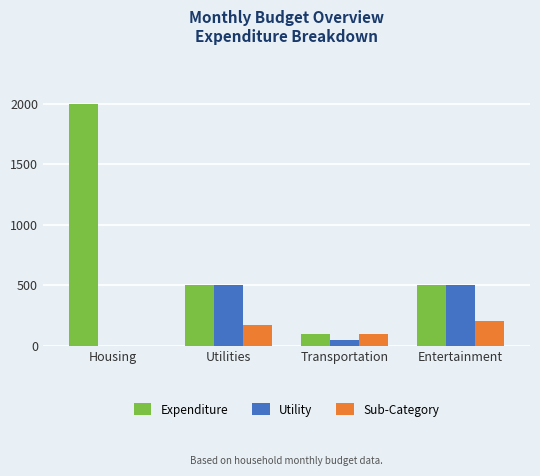

What is the maximum value shown in the chart?

2000